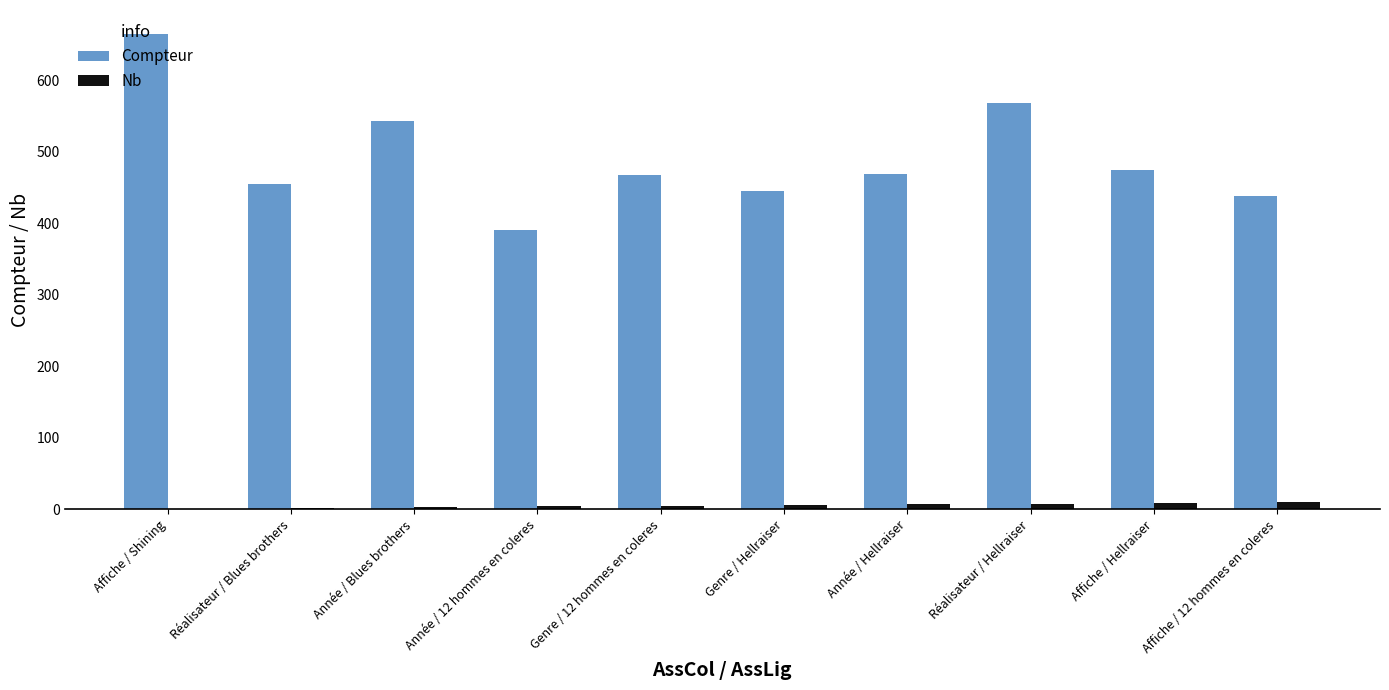

Is the value of Nb at Genre / 12 hommes en coleres greater than the value of Compteur at Genre / 12 hommes en coleres?

No